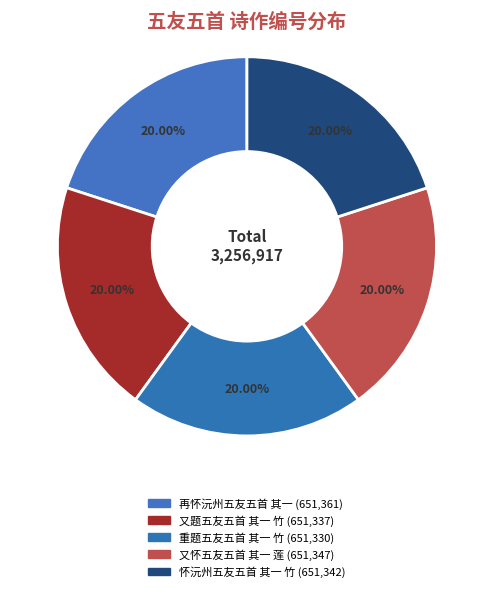

Count the number of slices in the pie.

5